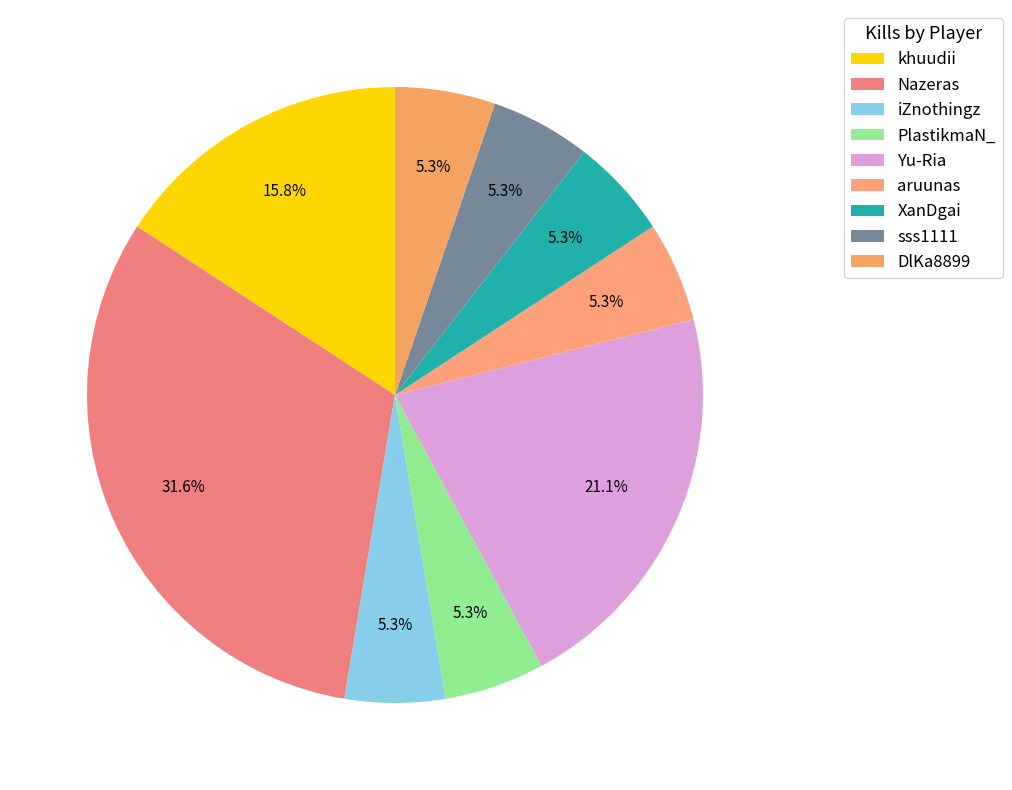

How many slices are in this pie chart?

9